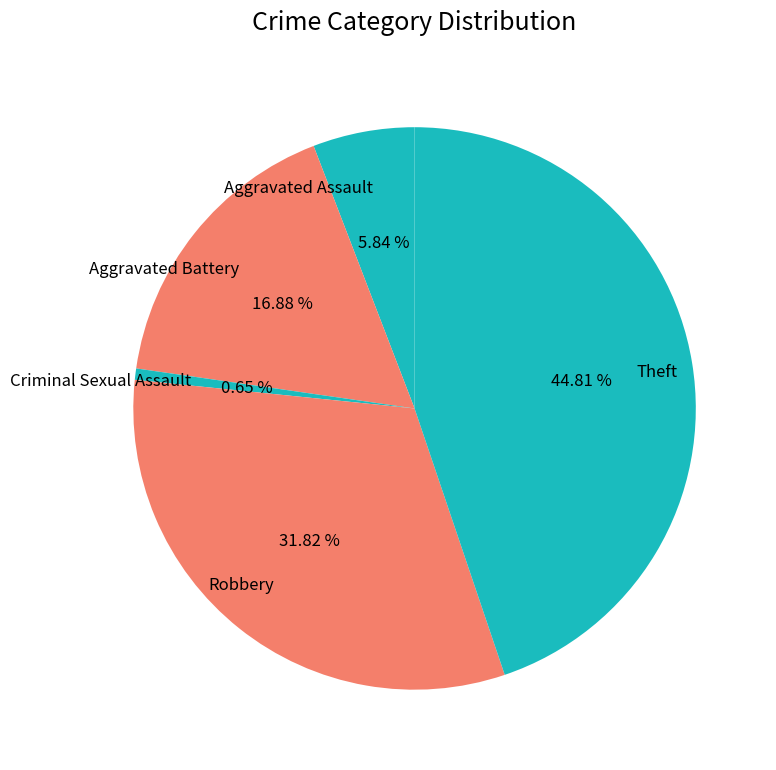

What is the largest slice in the pie chart?

Theft